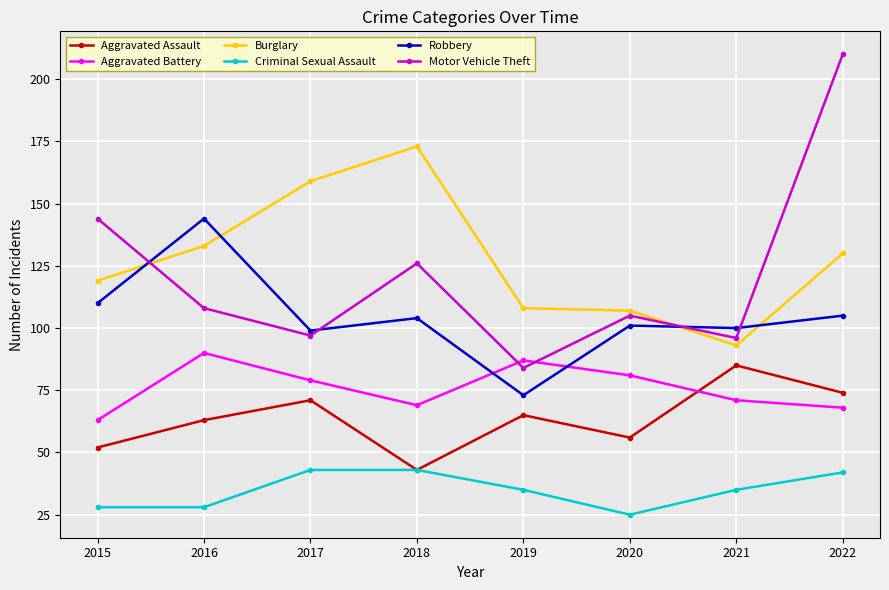

What is the smallest value displayed?

25